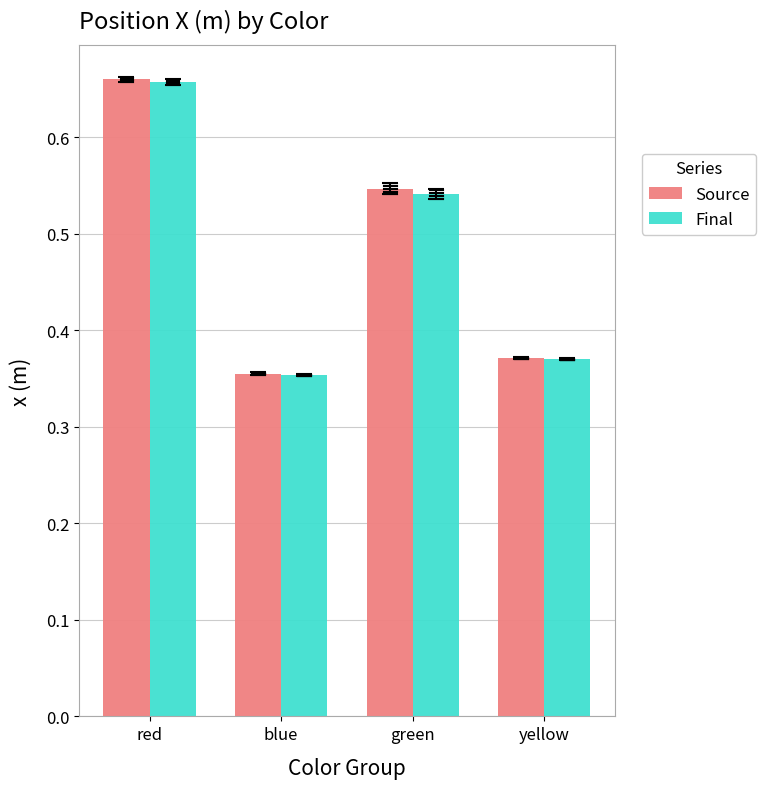

Which series has the largest range (max minus min)?

Source